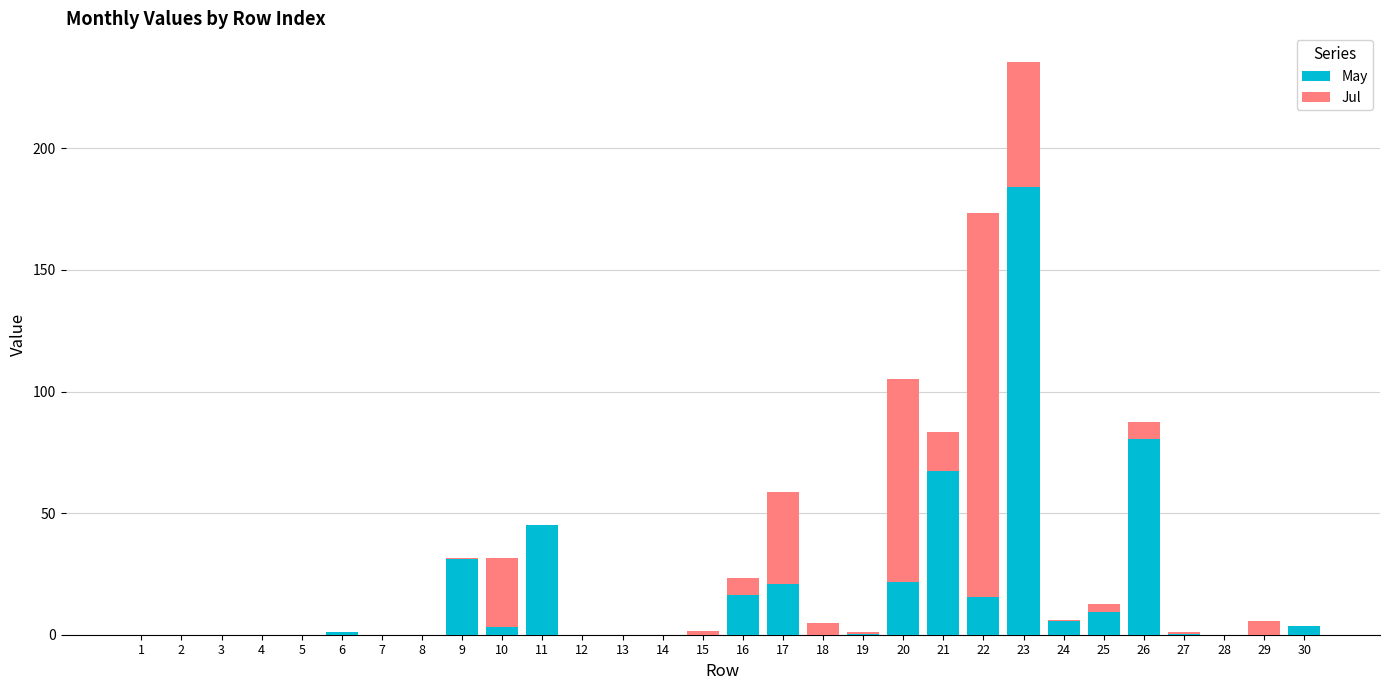

How many data points does each series have?

30